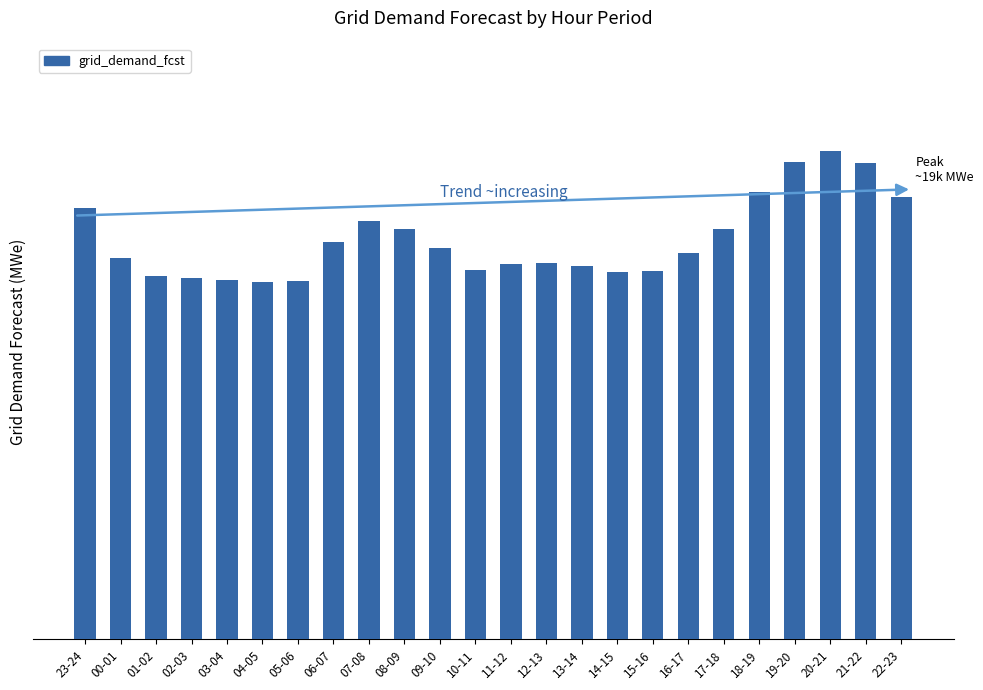

The value at 12-13 is 14904. True or false?

True